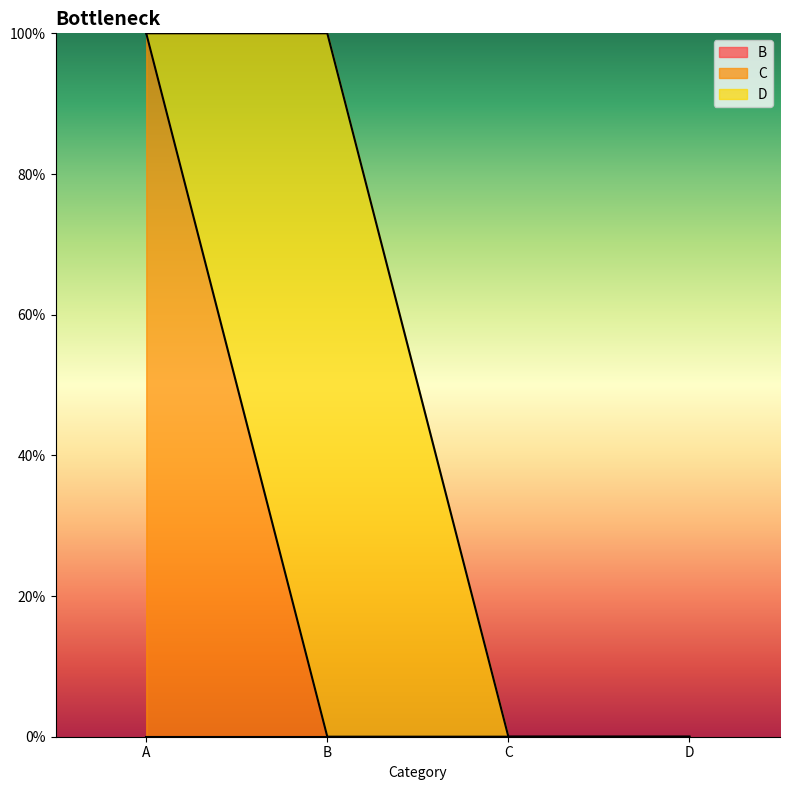

Reading right to left, list all the values displayed in this chart.

B: 0	0	0	0
C: 0	0	0	1
D: 0	0	1	0